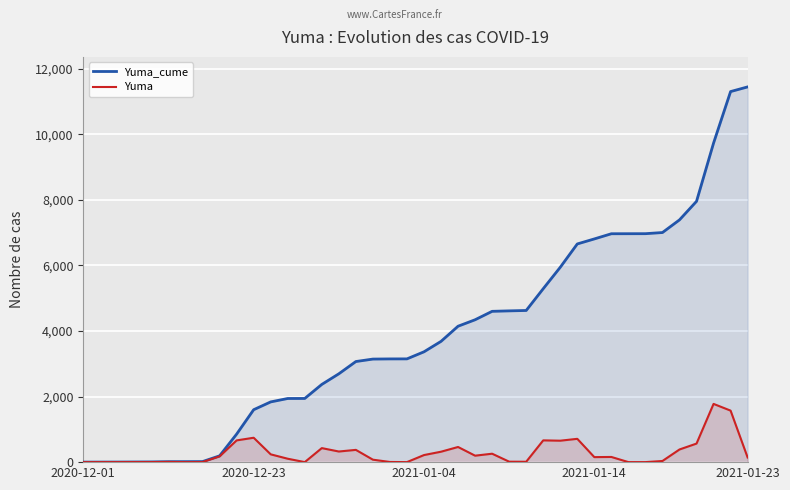

Which series has the largest range (max minus min)?

Yuma_cume